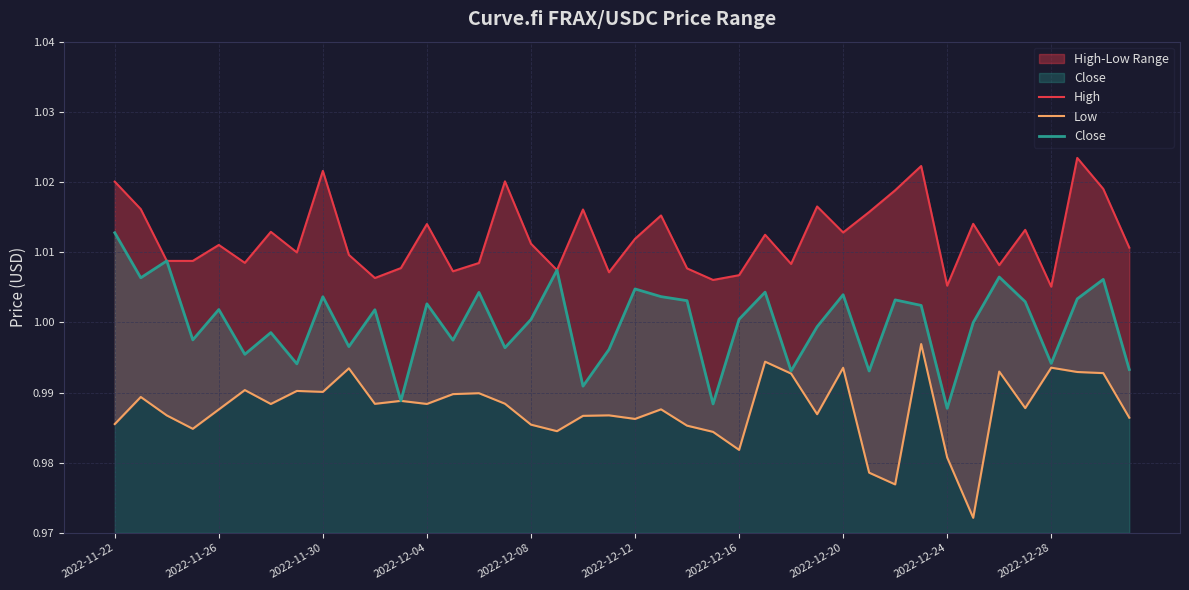

Does the chart display data point markers on the line(s)?

No